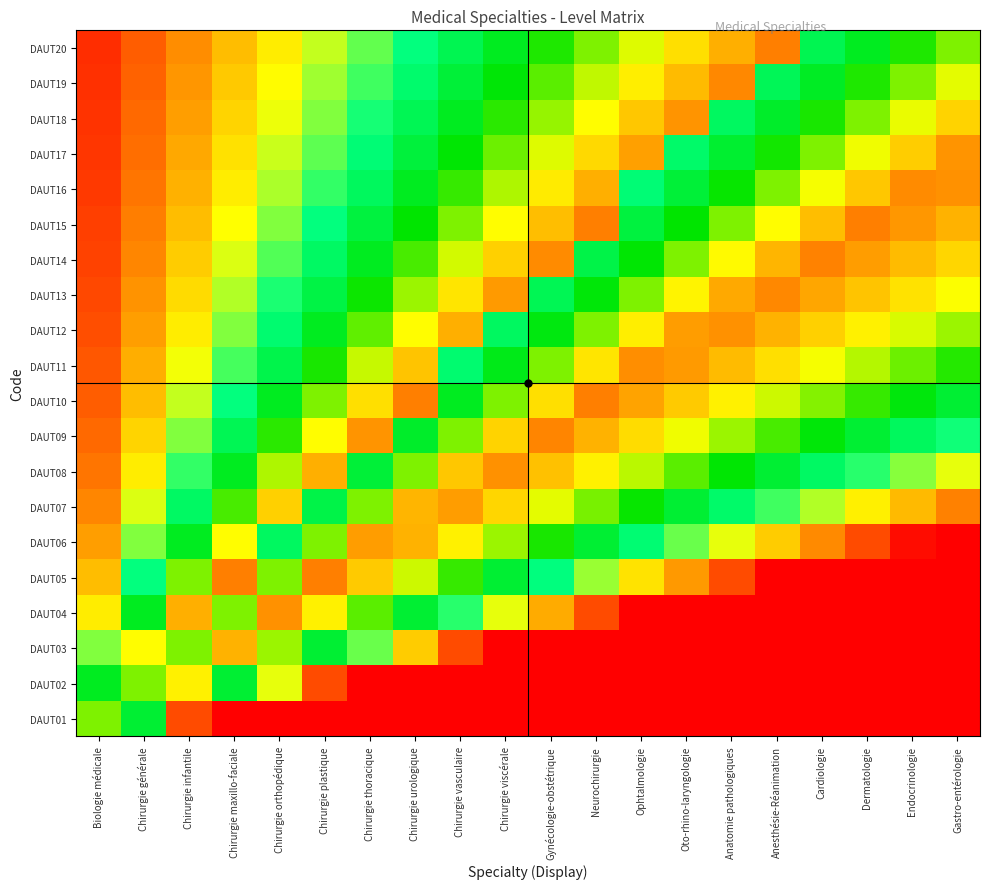

At which category does the chart reach its peak across all series?

Anesthésie-Réanimation